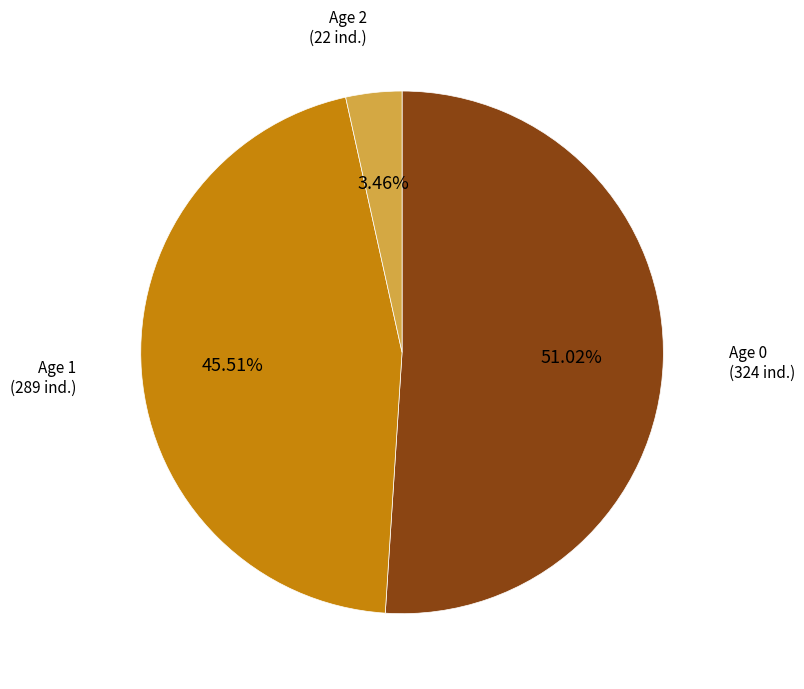

To the nearest percent, what is the average slice percentage?

33%